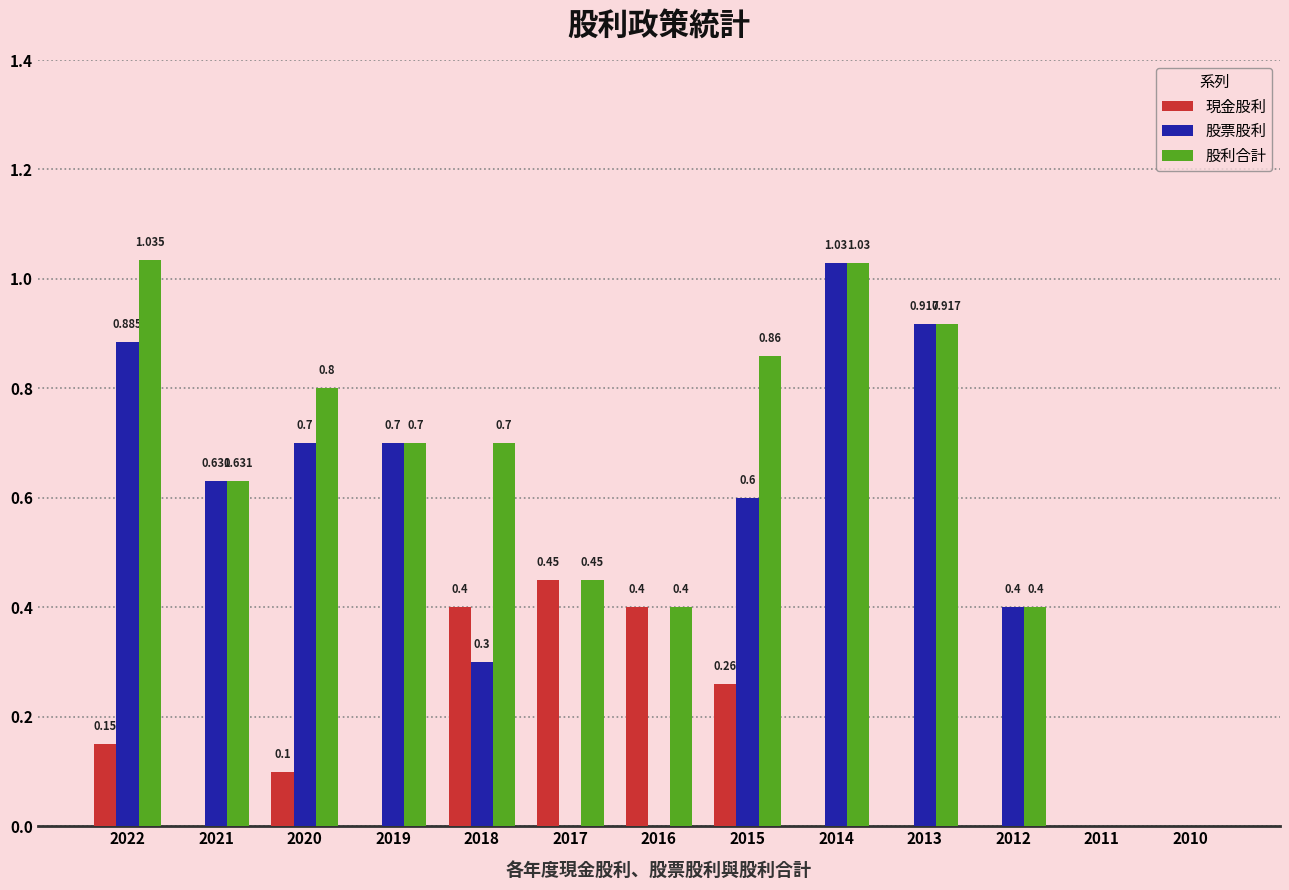

What is the average value of the 股利合計 series?

0.6